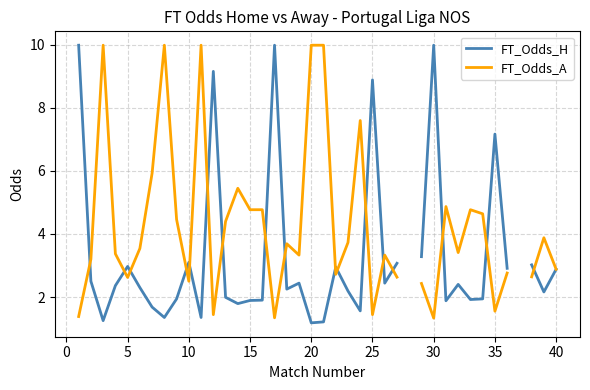

The FT_Odds_A series shows 14.0 at 20. True or false?

False